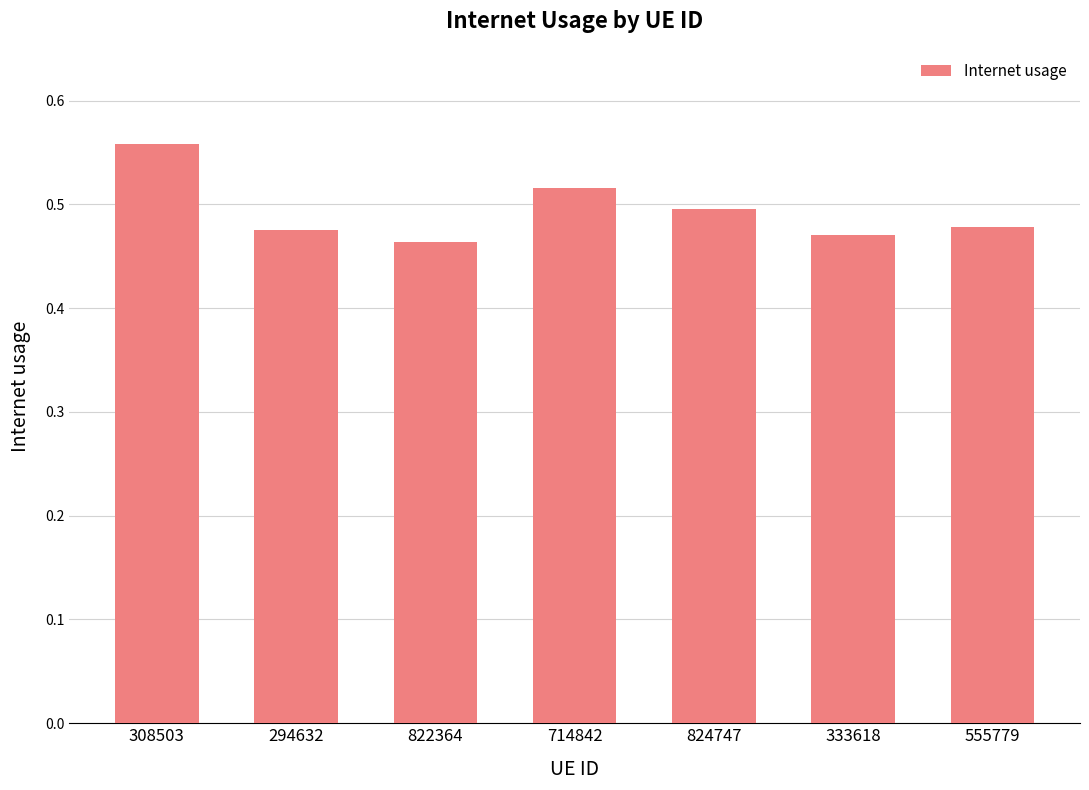

What is the difference between the maximum and second lowest values?

0.1